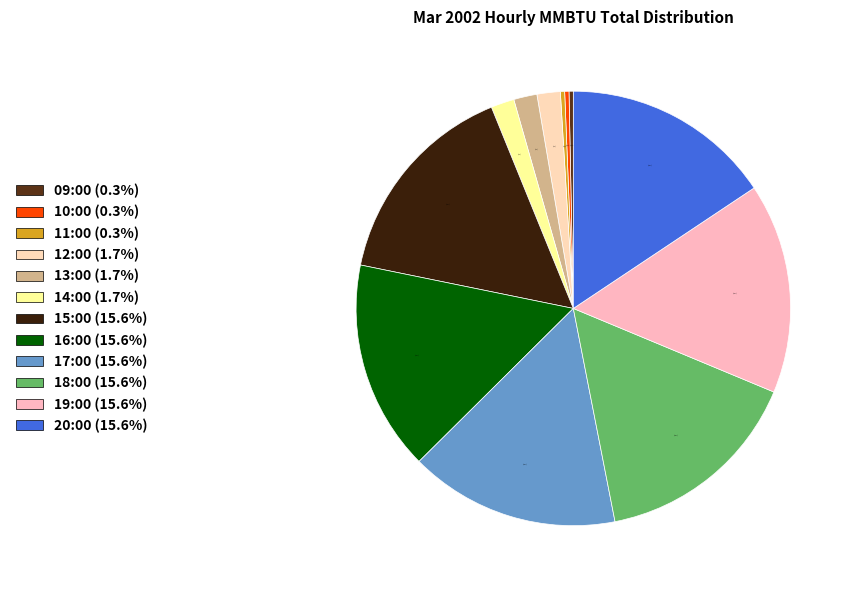

How many segments does this pie chart have?

12